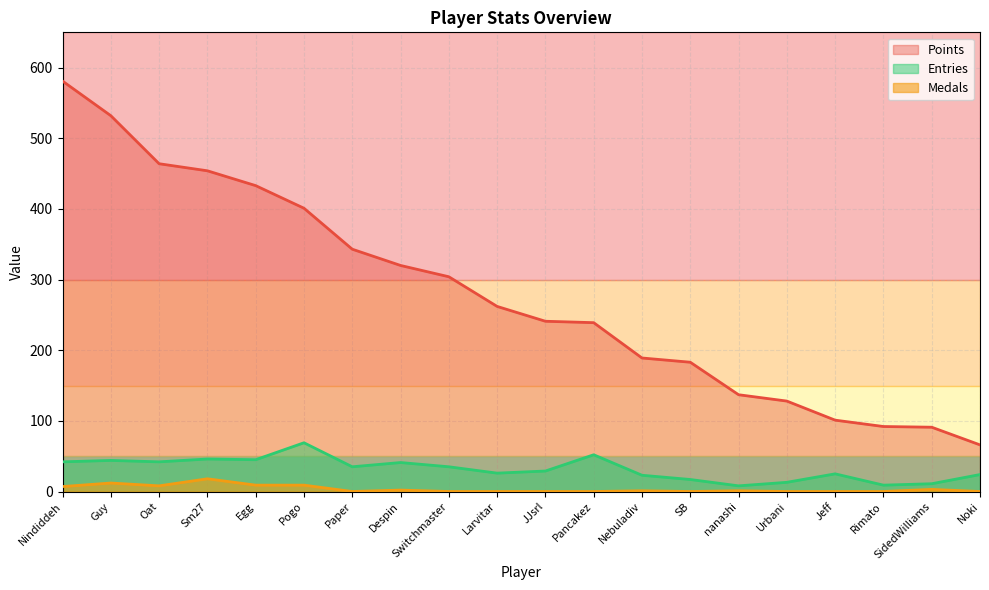

At which label does Entries reach its peak?

Pogo